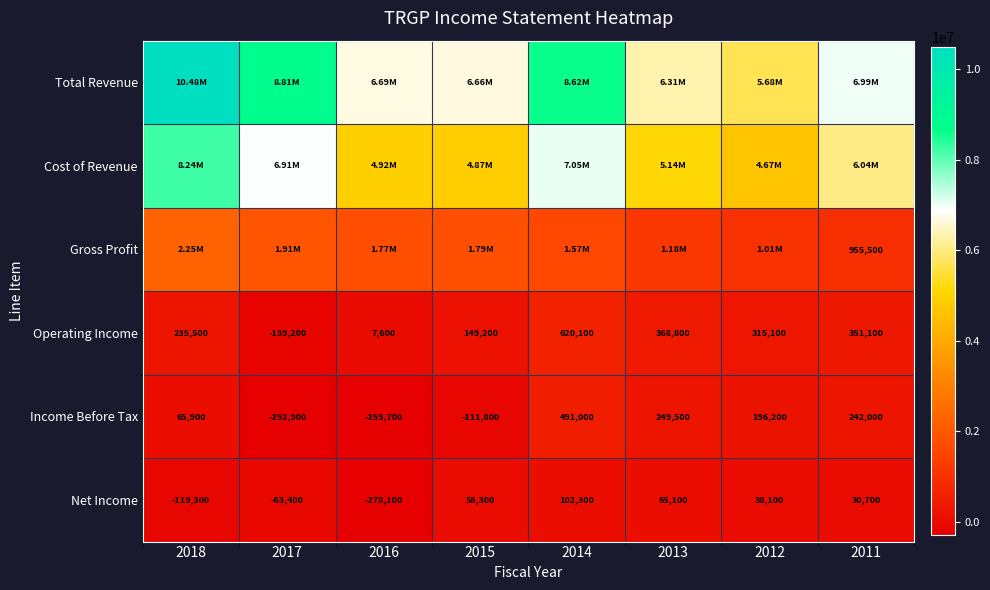

List the labels in order of Net Income value, smallest first.

2016, 2018, 2017, 2011, 2012, 2015, 2013, 2014